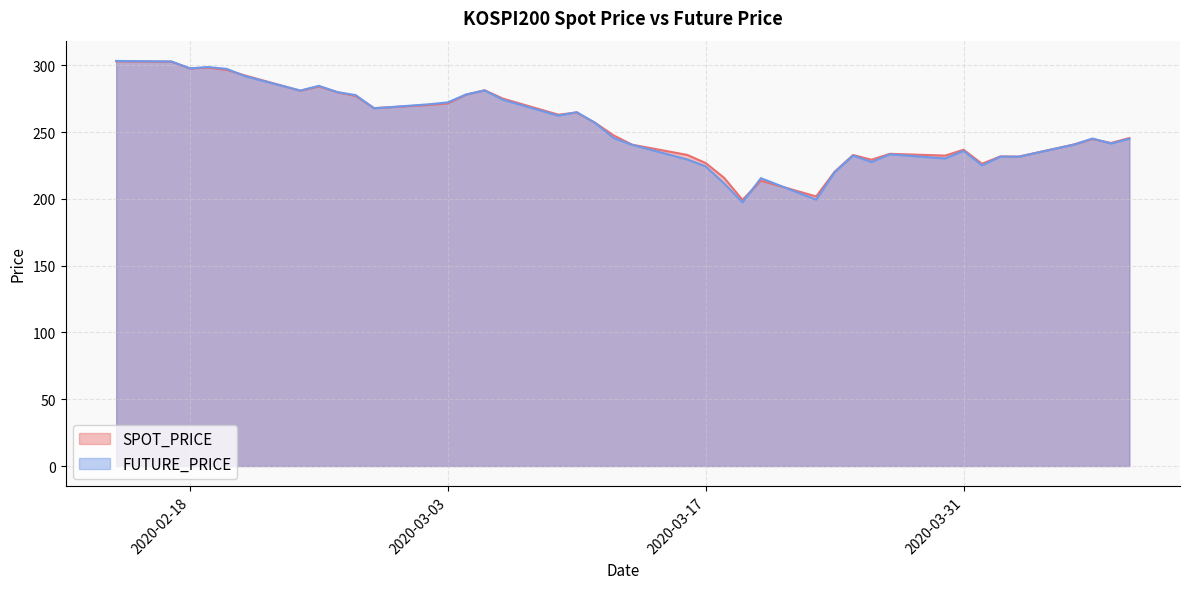

Where is the first local minimum for FUTURE_PRICE?

2020-02-18